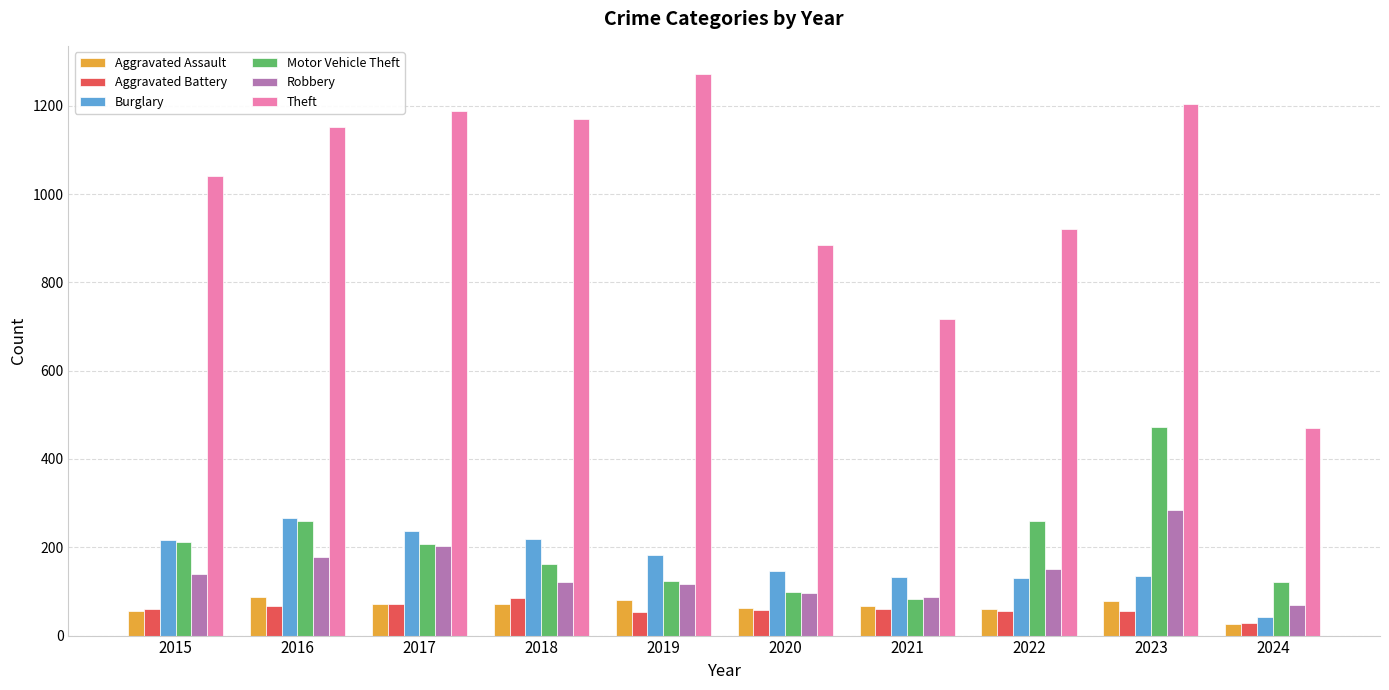

What is the greatest value displayed?

1272